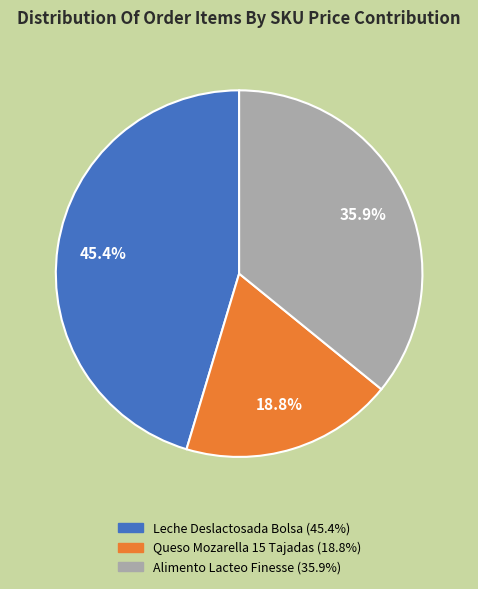

Is there any slice that represents more than half of the pie?

No